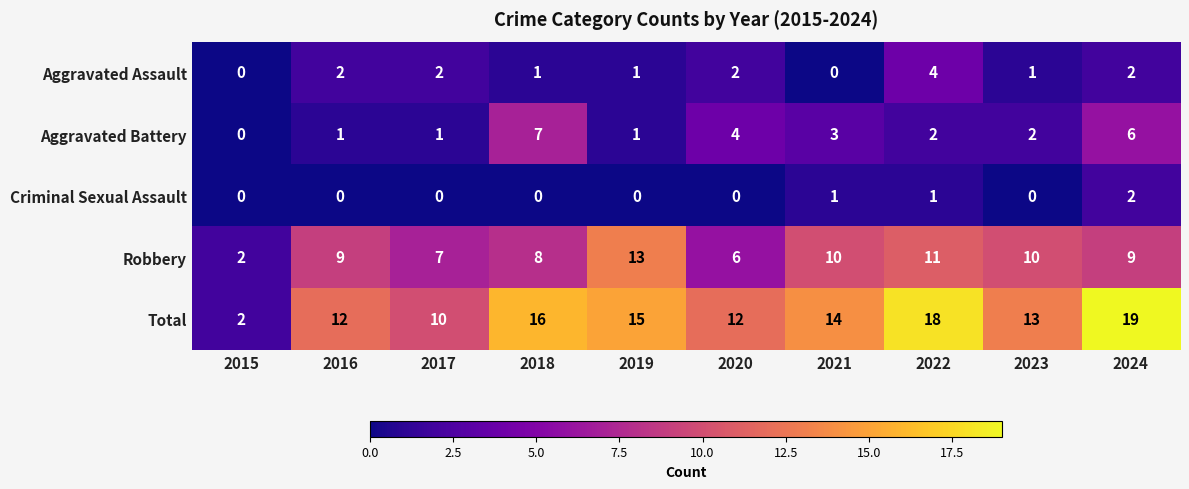

What is the difference between the Total values at 2022 and 2016?

6